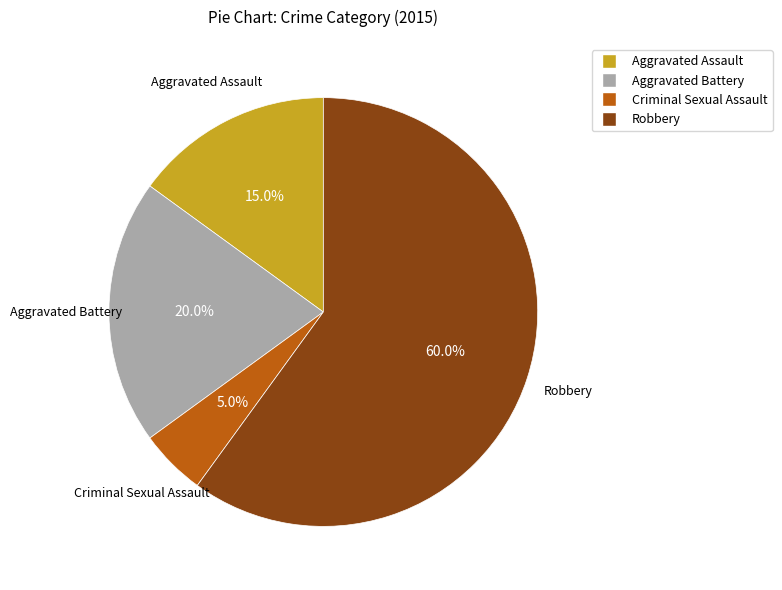

True or false: Robbery accounts for 60% of the total.

True